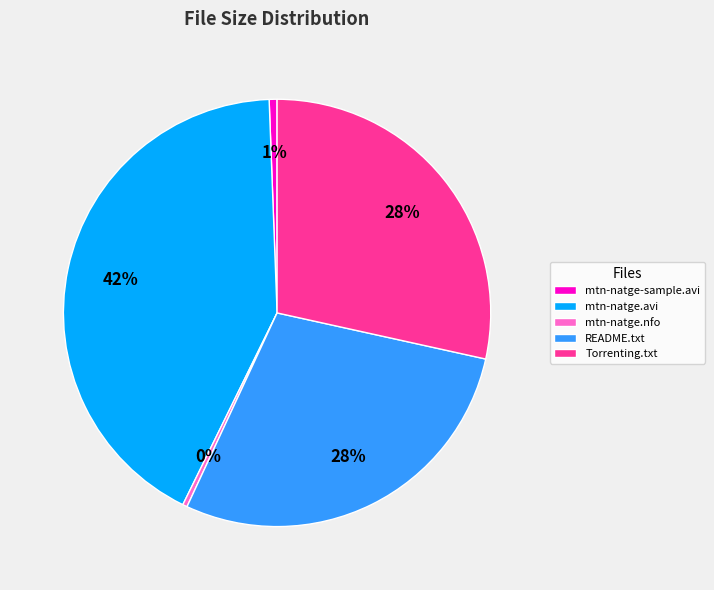

Does any single category account for the majority?

No